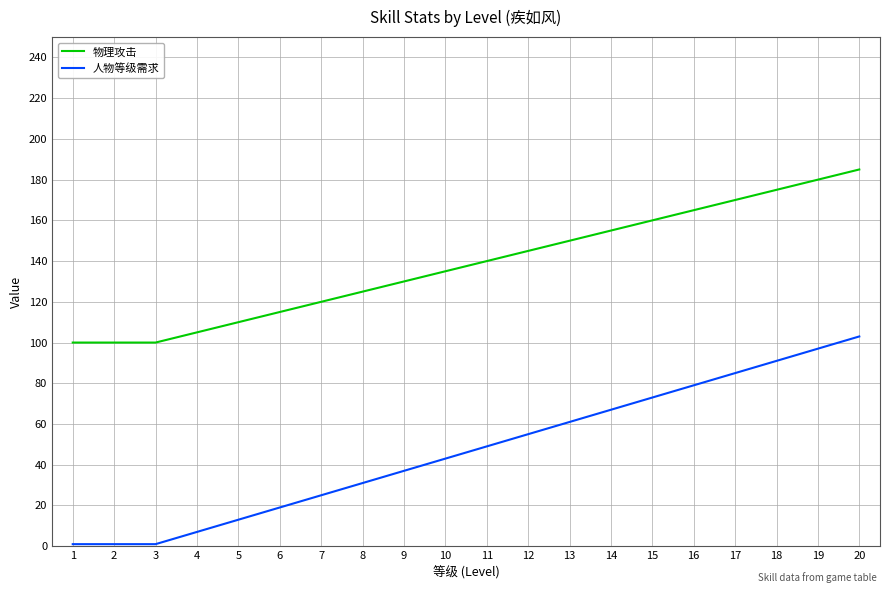

What is the maximum value for 物理攻击?

185